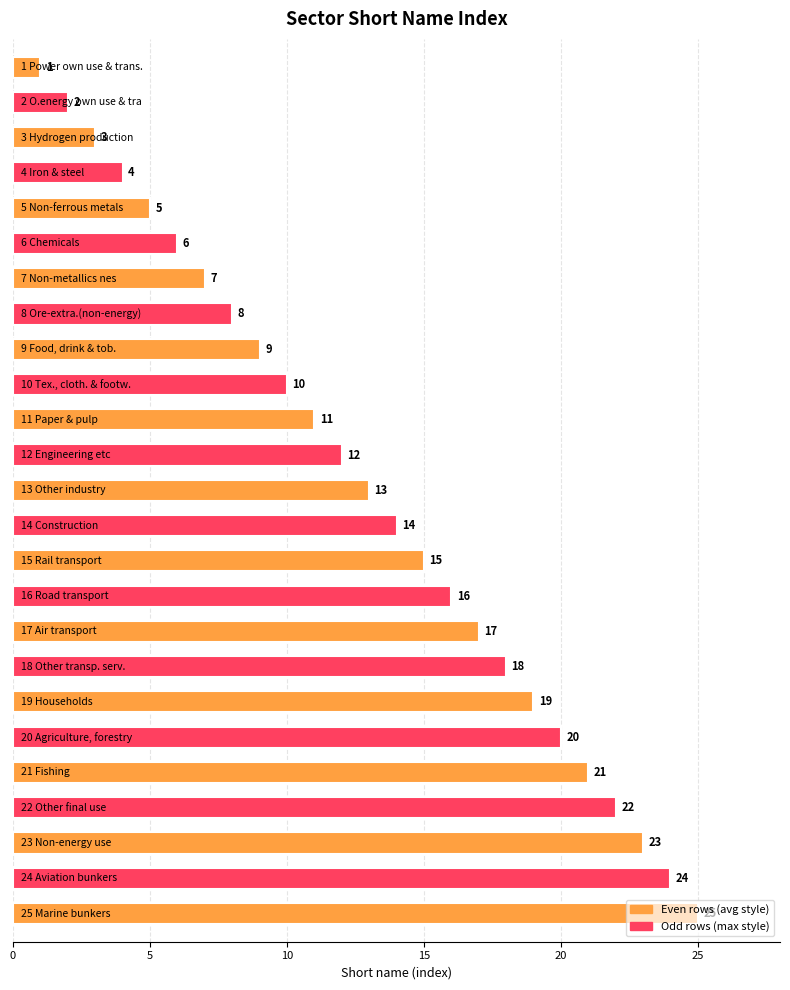

What is the maximum value shown in the chart?

25